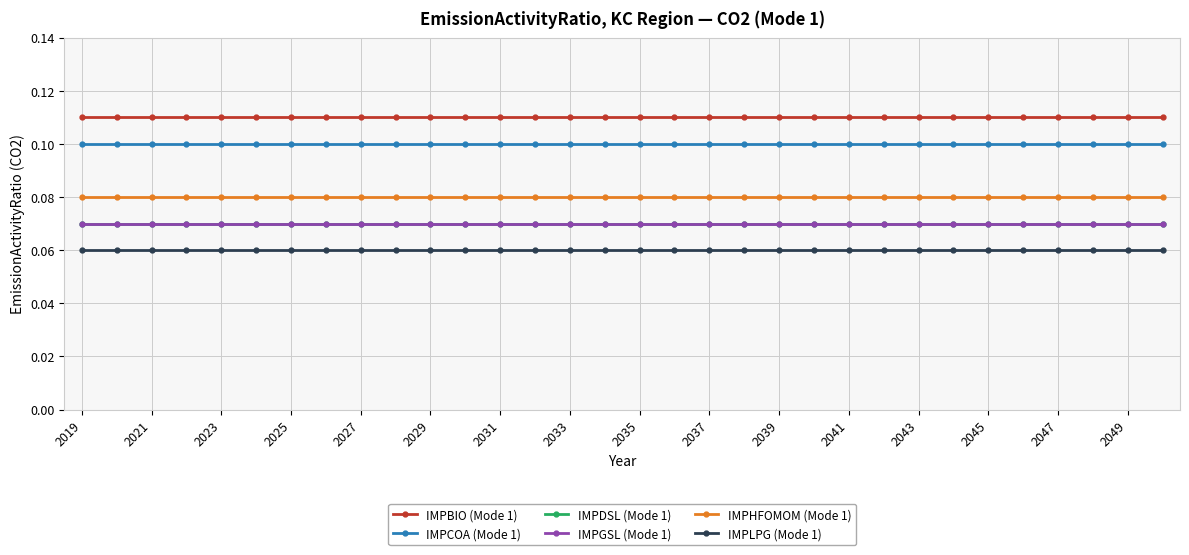

Which series has the largest range (max minus min)?

IMPBIO (Mode 1)